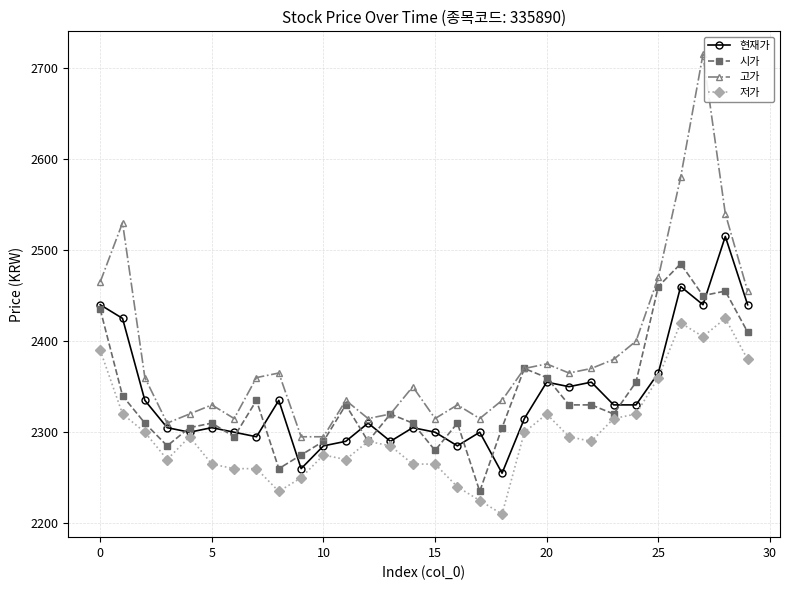

List the series in order of their peak value, highest first.

고가, 현재가, 시가, 저가